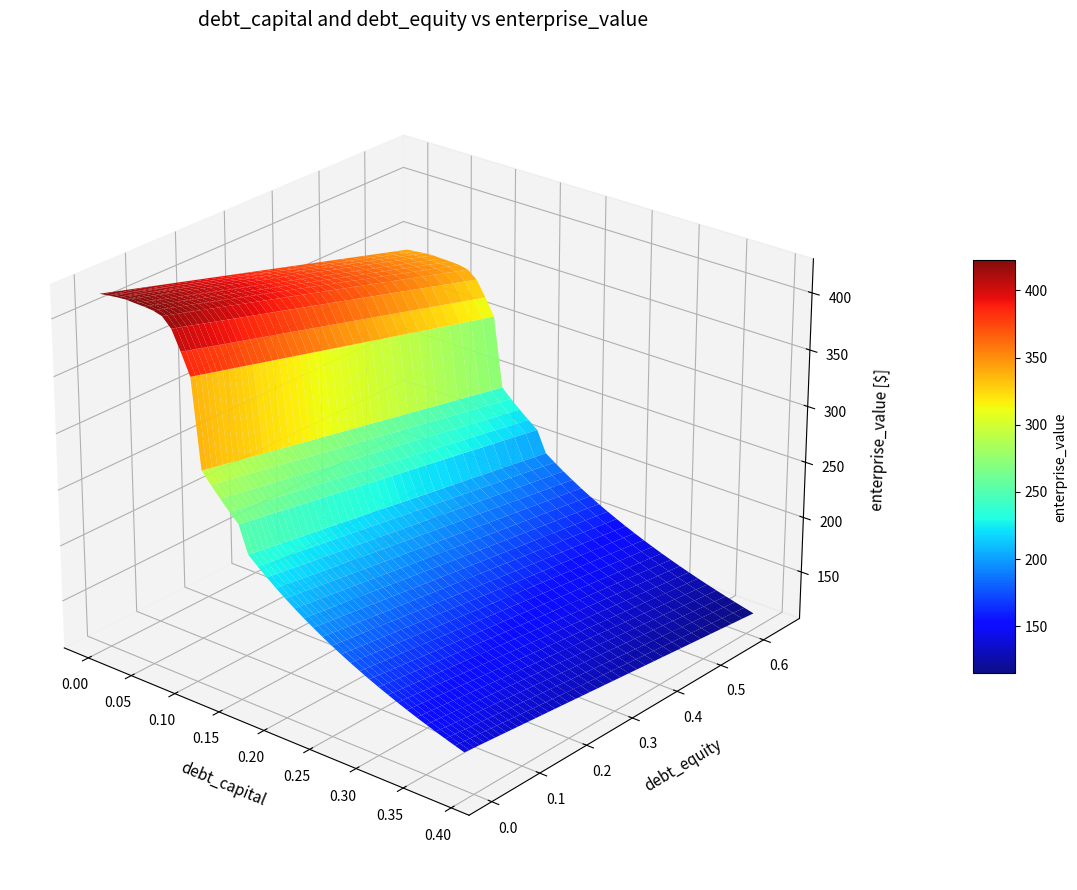

Reading left to right, list all the values displayed in this chart.

debt_capital: 0.0	0.0	0.0	0.0	0.0	0.1	0.1	0.1	0.1	0.1	0.1	0.1	0.1	0.1	0.1	0.1	0.2	0.2	0.2	0.2	0.2	0.2	0.2	0.2	0.2	0.2	0.3	0.3	0.3	0.3	0.3	0.3	0.3	0.3	0.3	0.3	0.4	0.4	0.4	0.4
enterprise_value: 420.3	421.4	422.5	423.1	422.7	422.4	421.8	419.6	411.5	394.6	376.0	297.9	288.3	279.3	270.8	262.8	239.4	232.3	225.6	219.2	213.2	207.6	202.2	197.1	192.2	187.6	183.2	179.0	175.0	171.2	167.5	164.0	160.6	157.3	154.2	151.3	148.4	145.6	142.9	140.4
debt: 0.0	4.5	8.9	13.4	17.9	22.3	26.8	31.3	35.7	40.2	44.6	49.1	53.6	58.0	62.5	67.0	71.4	75.9	80.4	84.8	89.3	93.8	98.2	102.7	107.2	111.6	116.1	120.6	125.0	129.5	133.9	138.4	142.9	147.3	151.8	156.3	160.7	165.2	169.7	174.1
interest_expense: 0.0	0.2	0.4	0.6	0.9	1.2	1.5	1.8	2.5	3.7	5.0	10.5	11.5	12.4	13.4	14.3	17.1	18.1	19.2	20.3	21.3	22.4	23.5	24.5	25.6	26.7	27.7	28.8	29.9	30.9	32.0	33.1	34.1	35.2	36.3	37.3	38.4	39.5	40.5	41.6
debt_equity: 0.0	0.0	0.0	0.0	0.0	0.1	0.1	0.1	0.1	0.1	0.1	0.1	0.1	0.1	0.2	0.2	0.2	0.2	0.2	0.2	0.2	0.3	0.3	0.3	0.3	0.3	0.4	0.4	0.4	0.4	0.4	0.4	0.5	0.5	0.5	0.5	0.6	0.6	0.6	0.6